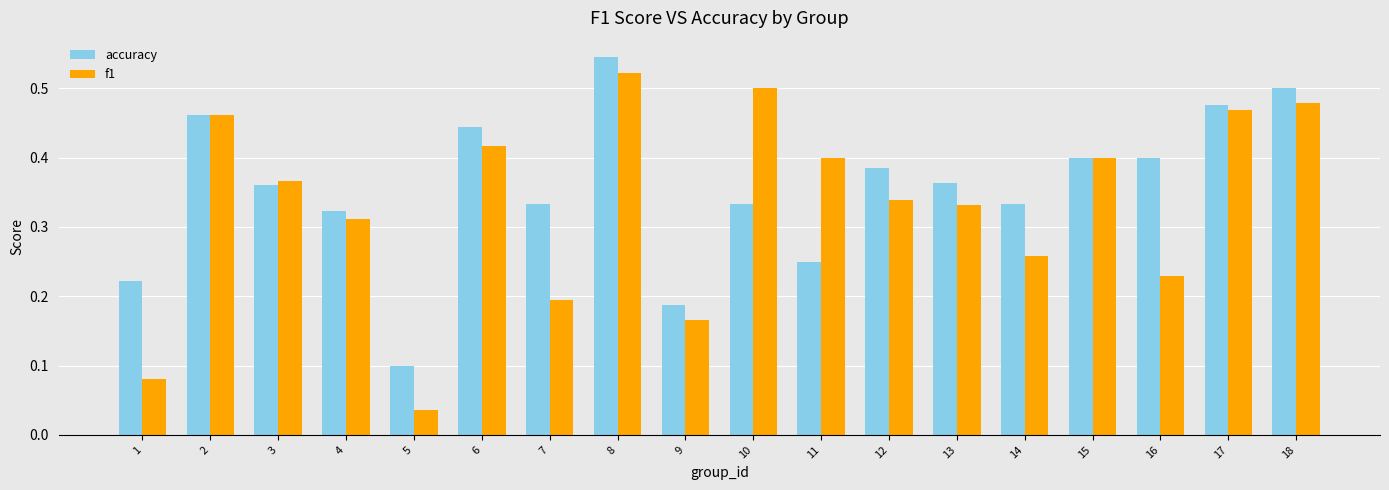

At which label does accuracy reach its peak?

8